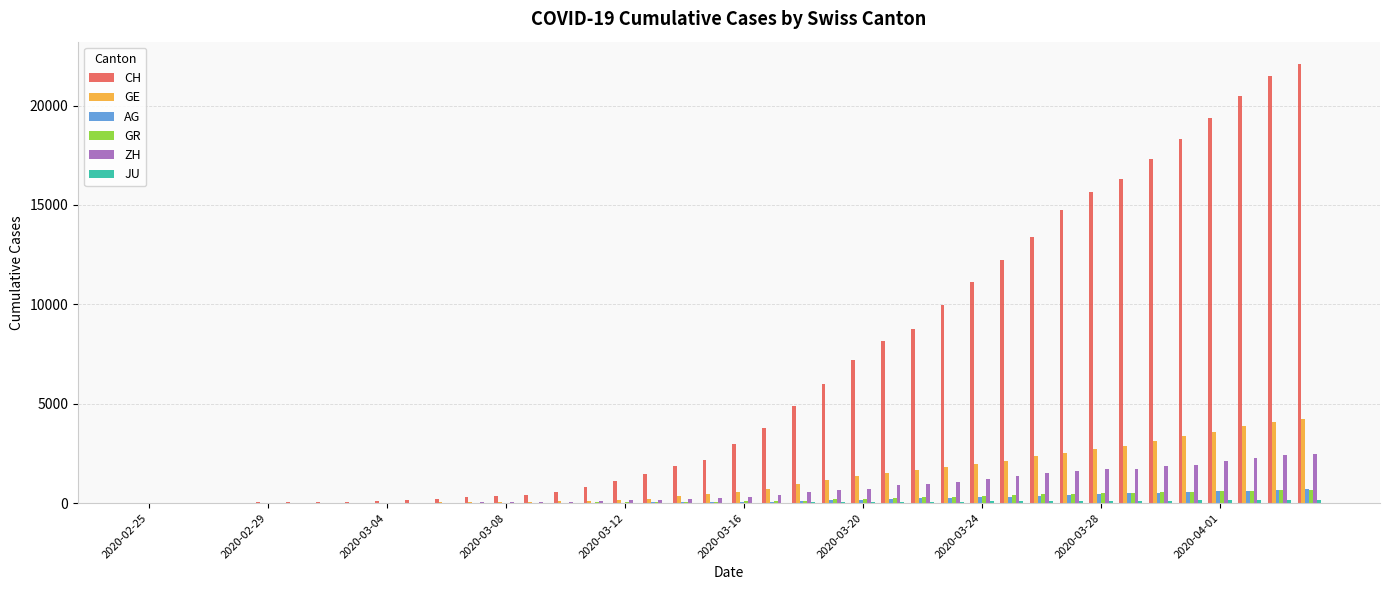

Which series has the largest total across all categories?

CH